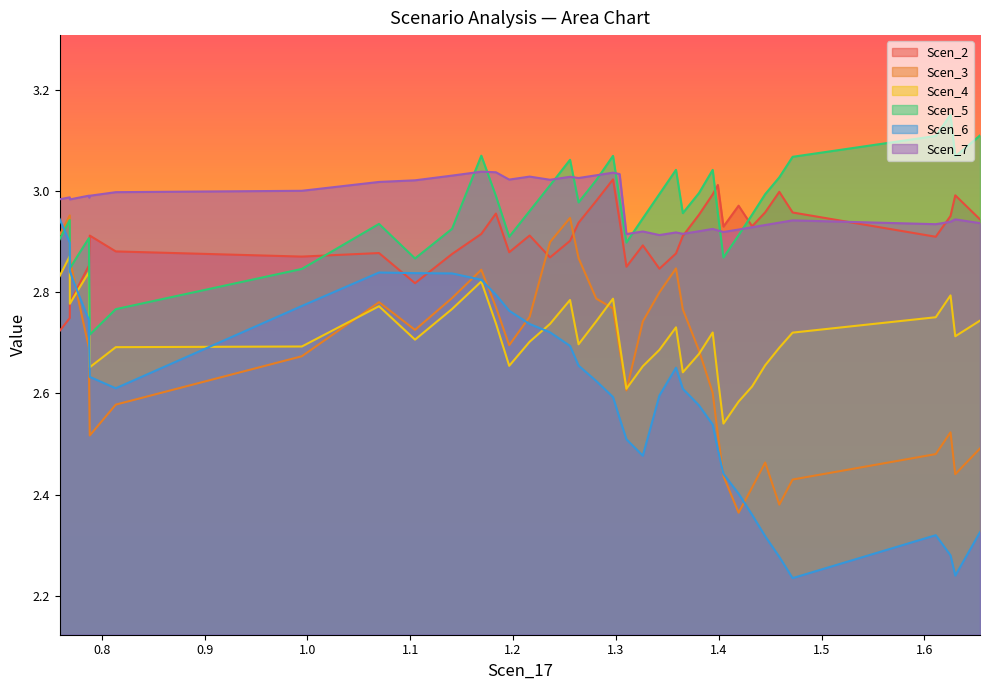

Does the chart display data point markers on the line(s)?

No